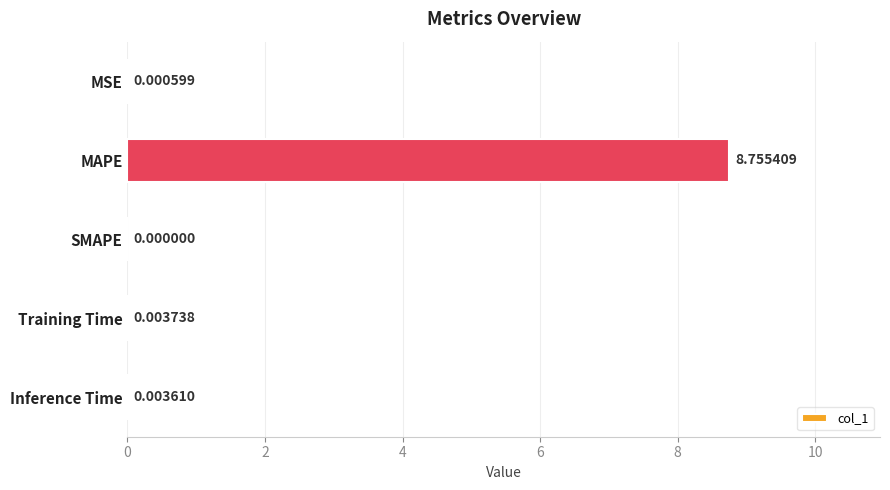

What is the change in value from MAPE to Inference Time?

-8.8